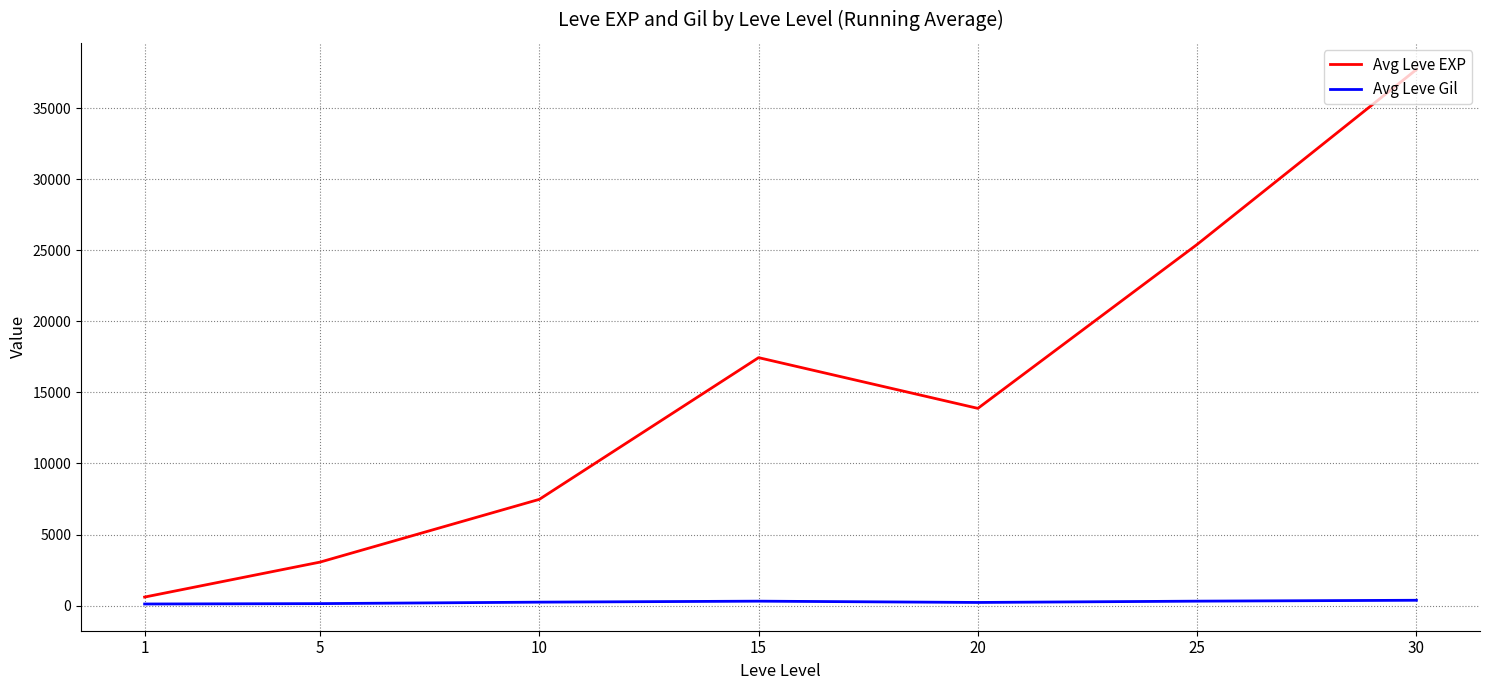

What is the difference between the maximum and minimum values in the Avg Leve EXP series?

37115.0